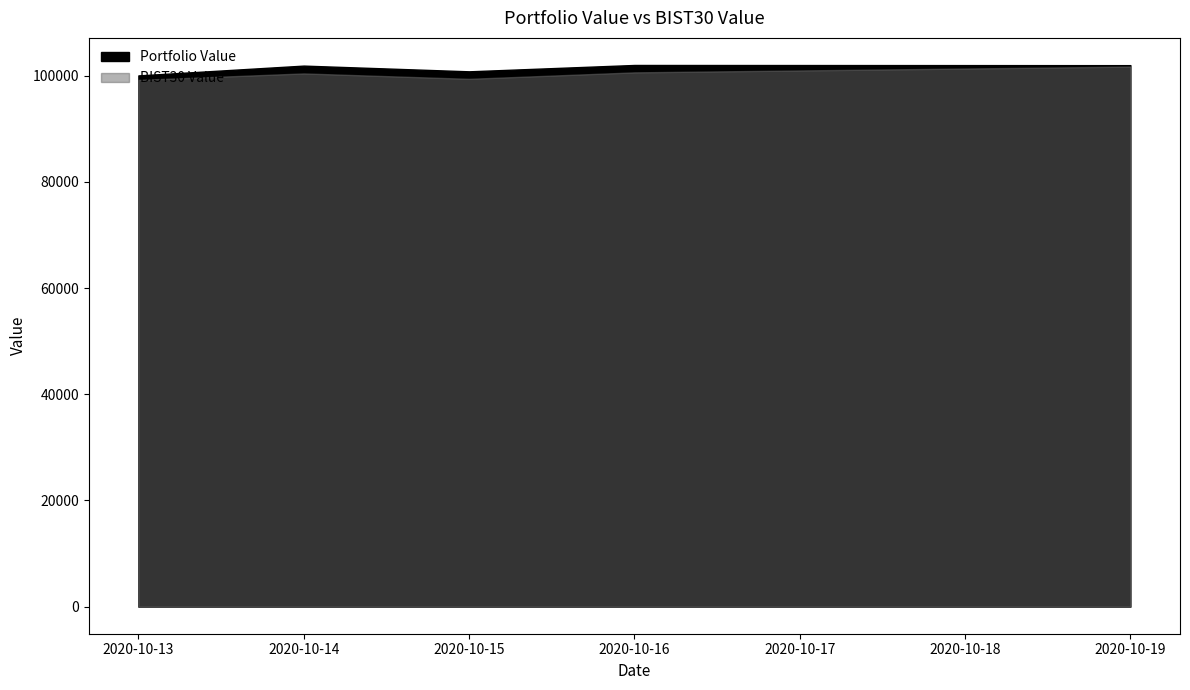

At which category does the chart reach its peak across all series?

2020-10-16